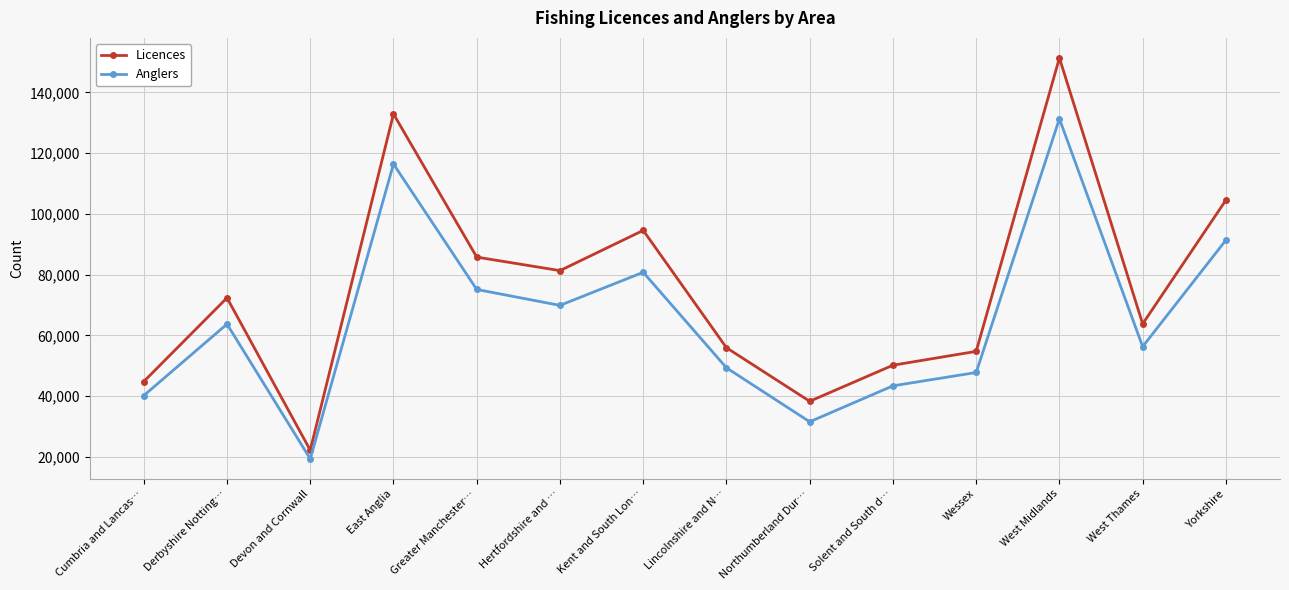

Rank the series at Lincolnshire and N… from lowest to highest value.

Anglers, Licences